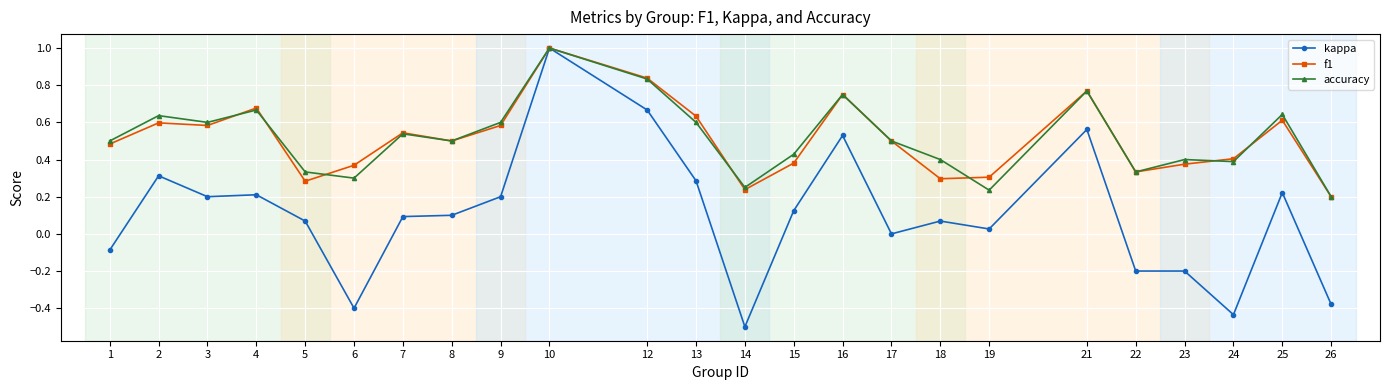

Is it true that f1 equals 0.1 at 24?

False